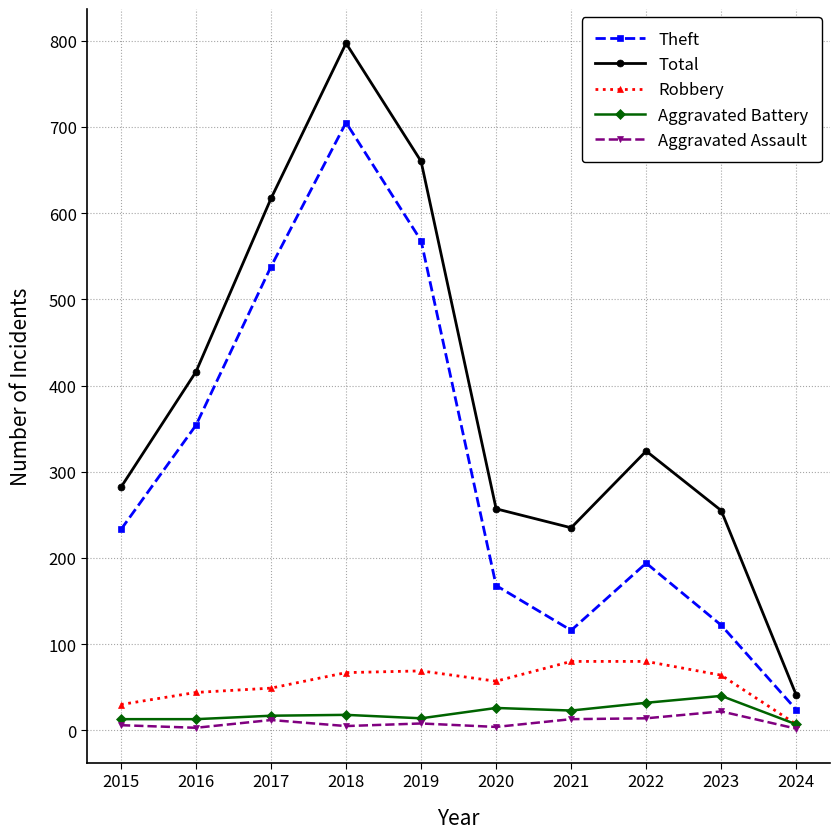

How many lines are shown in the chart?

5